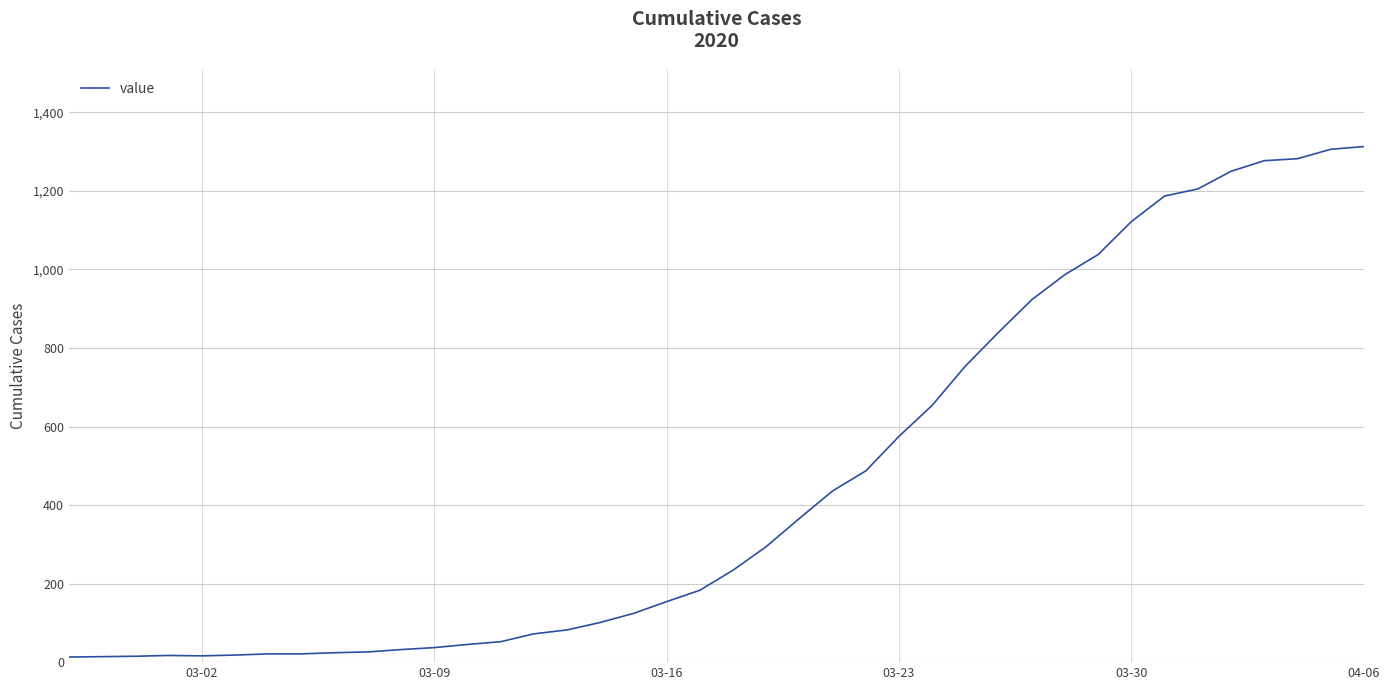

What is the maximum value shown in the chart?

1313